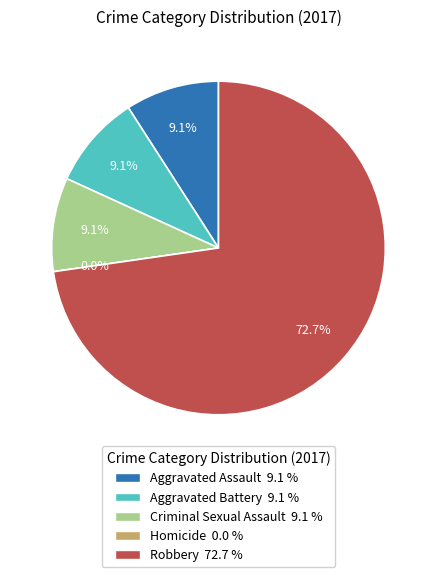

To the nearest percent, what is the average slice percentage?

20%